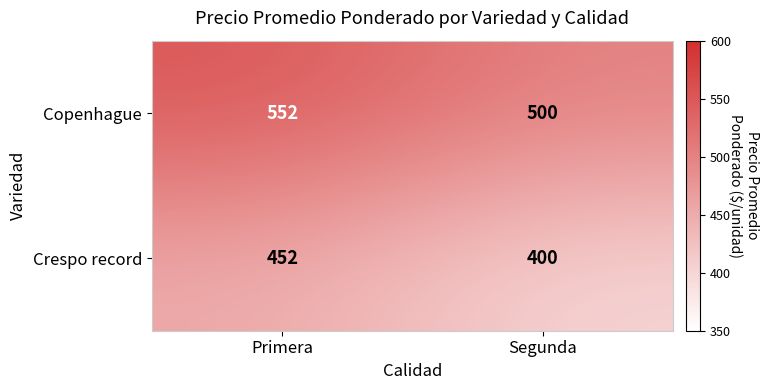

What is the lowest value of the Crespo record series?

400